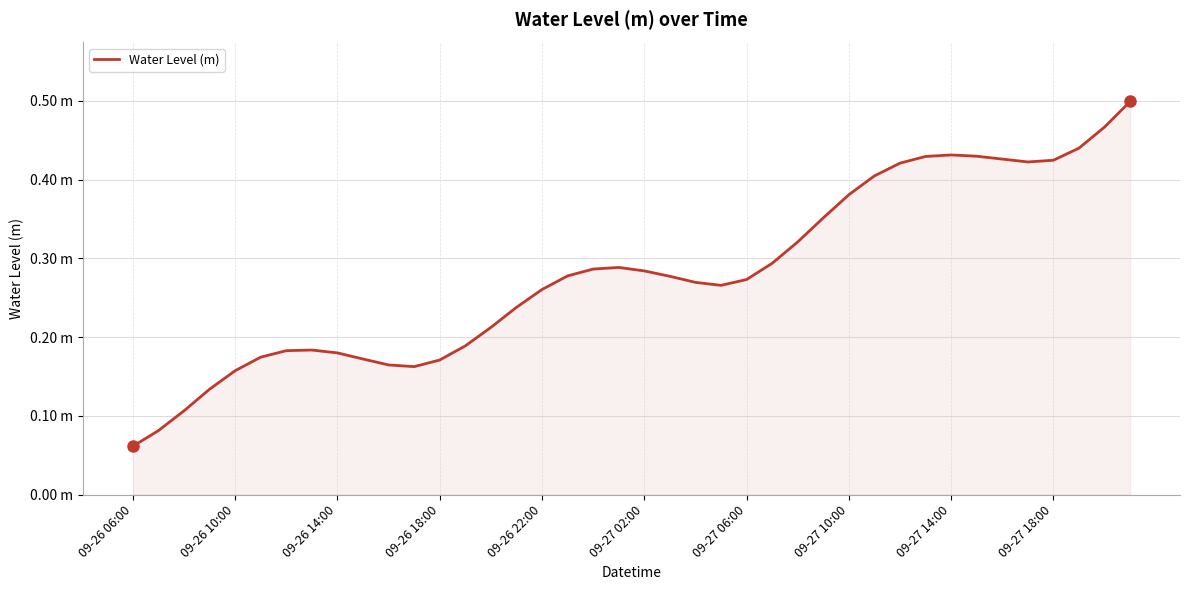

Does the chart have visible grid lines?

Yes